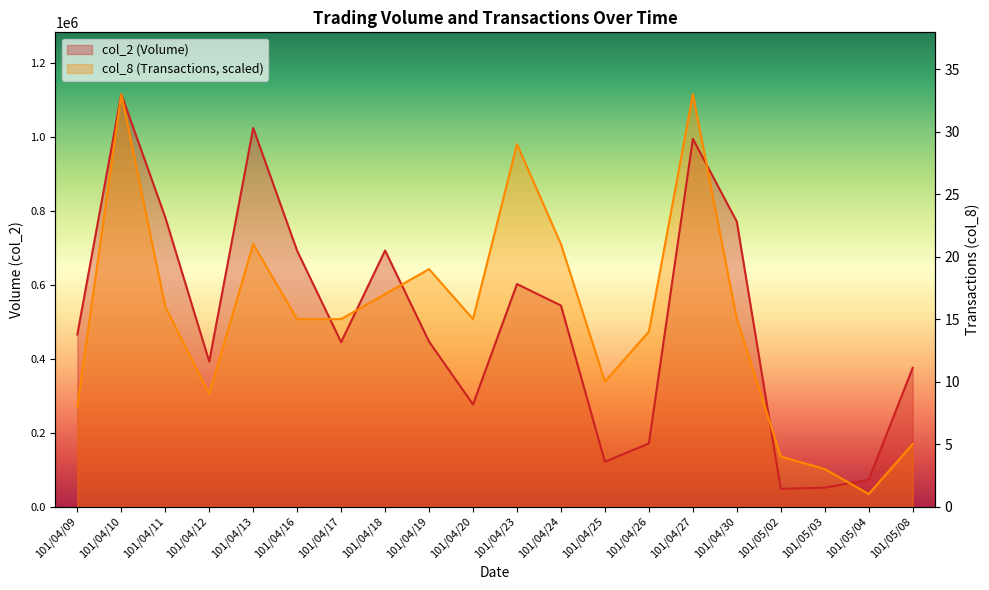

At which category does col_2 (Volume) reach its first local valley?

101/04/12